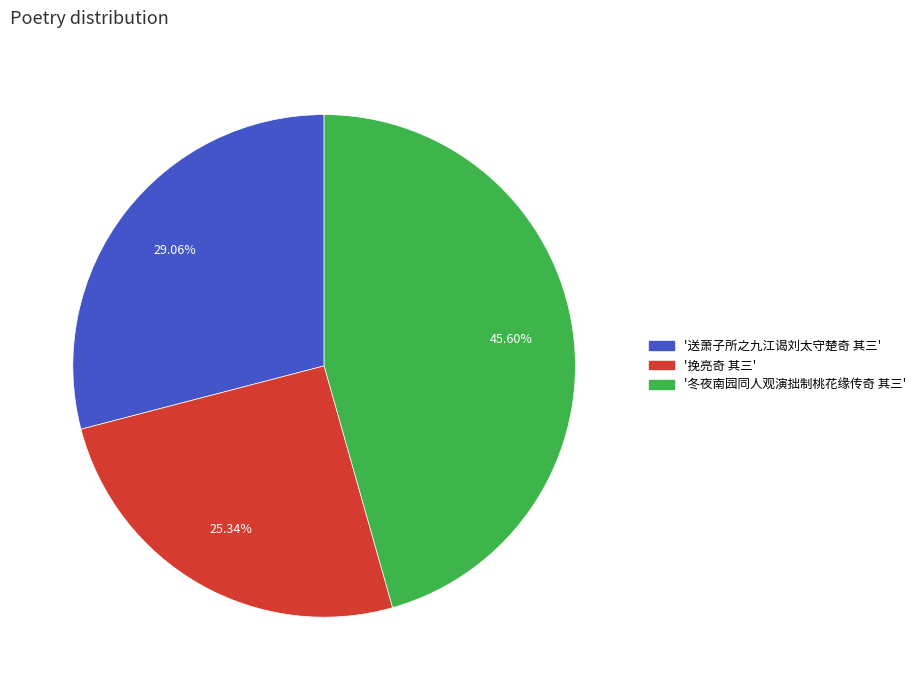

Is there any slice that represents more than half of the pie?

No